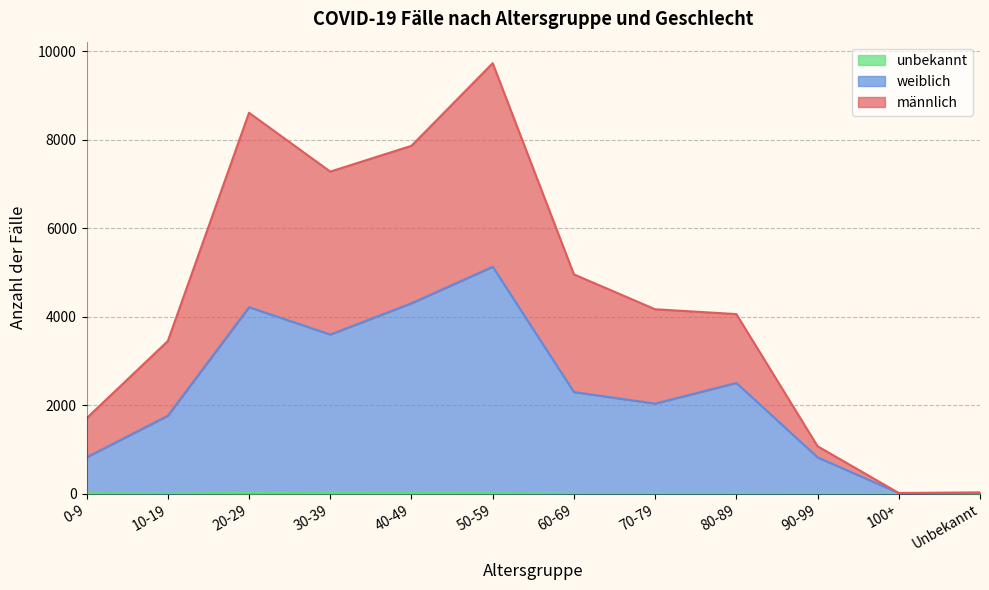

At which category is the sum across all series the highest?

50-59